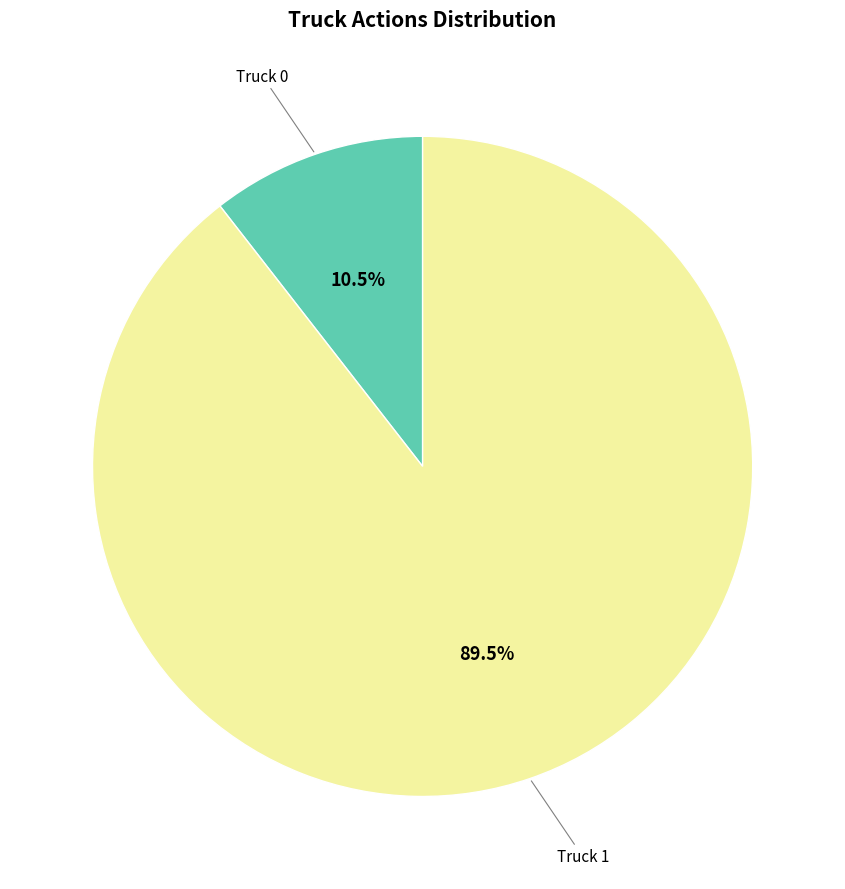

Is there a majority slice in this chart?

Yes